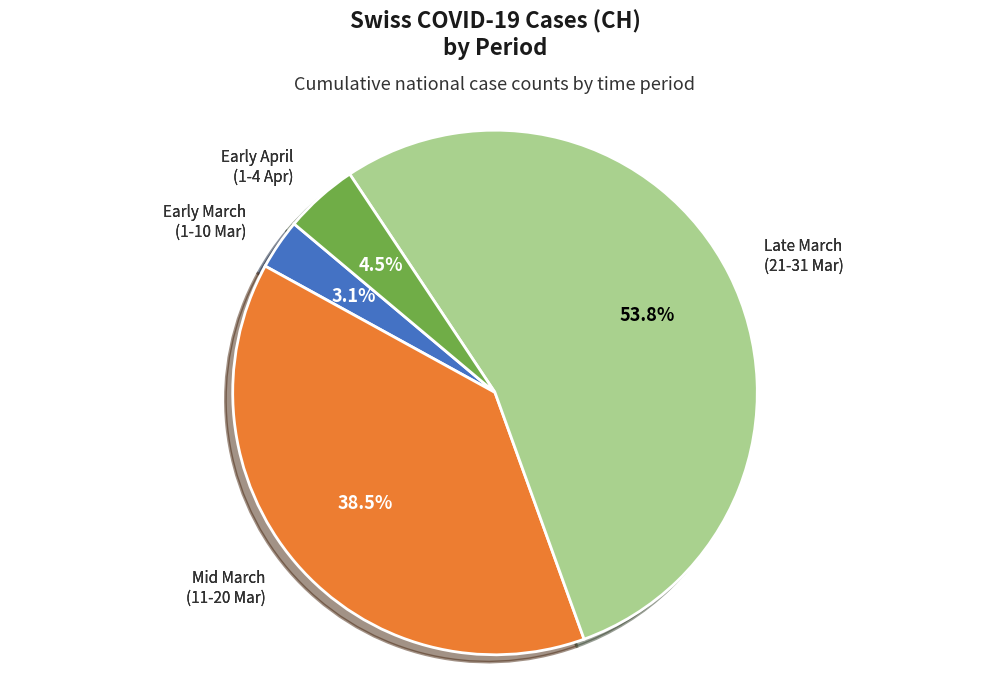

How much of the chart is everything except Mid March (11-20 Mar)?

61.5%